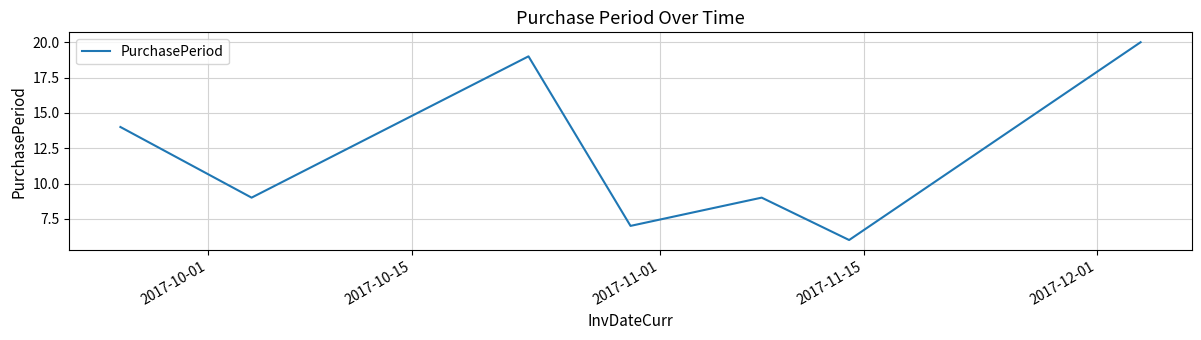

True or false: there are more than 1 points higher than both neighbors.

True